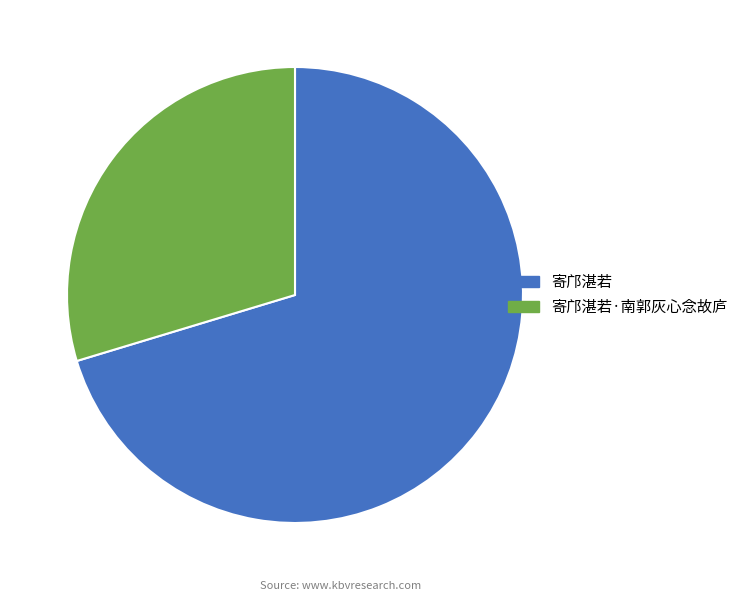

Does 寄邝湛若·南郭灰心念故庐 represent more than half of the total?

No